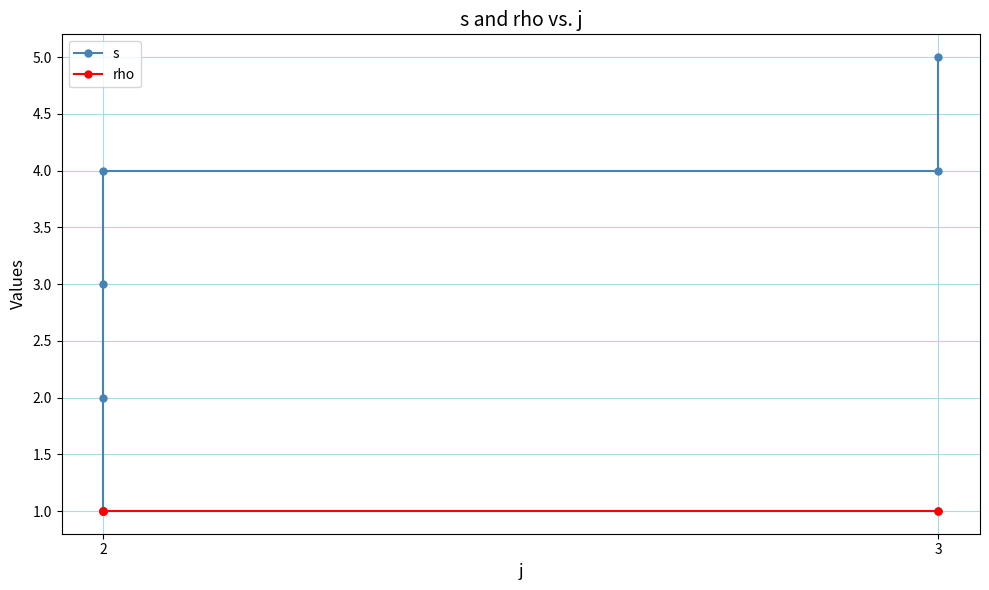

The s series shows 2 at 3. True or false?

False